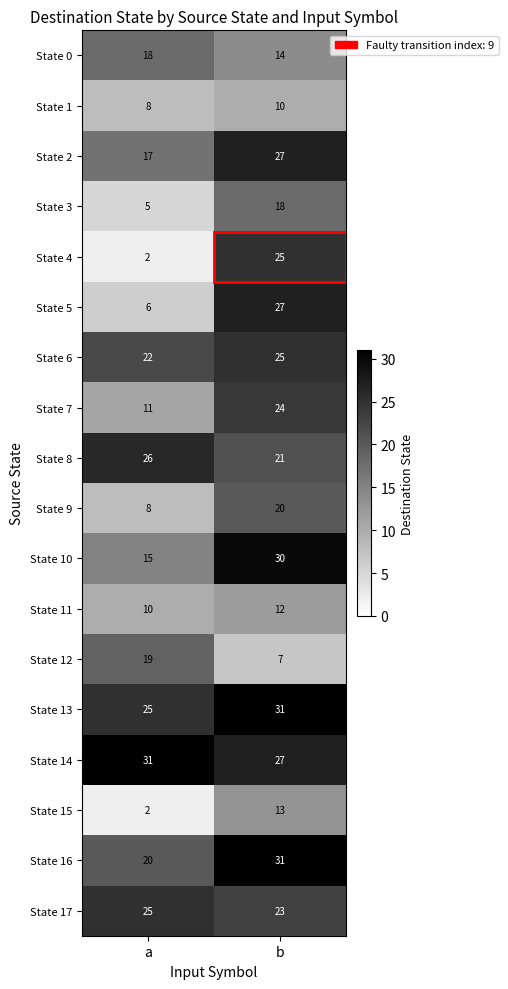

What is the total value across all series at a?

270